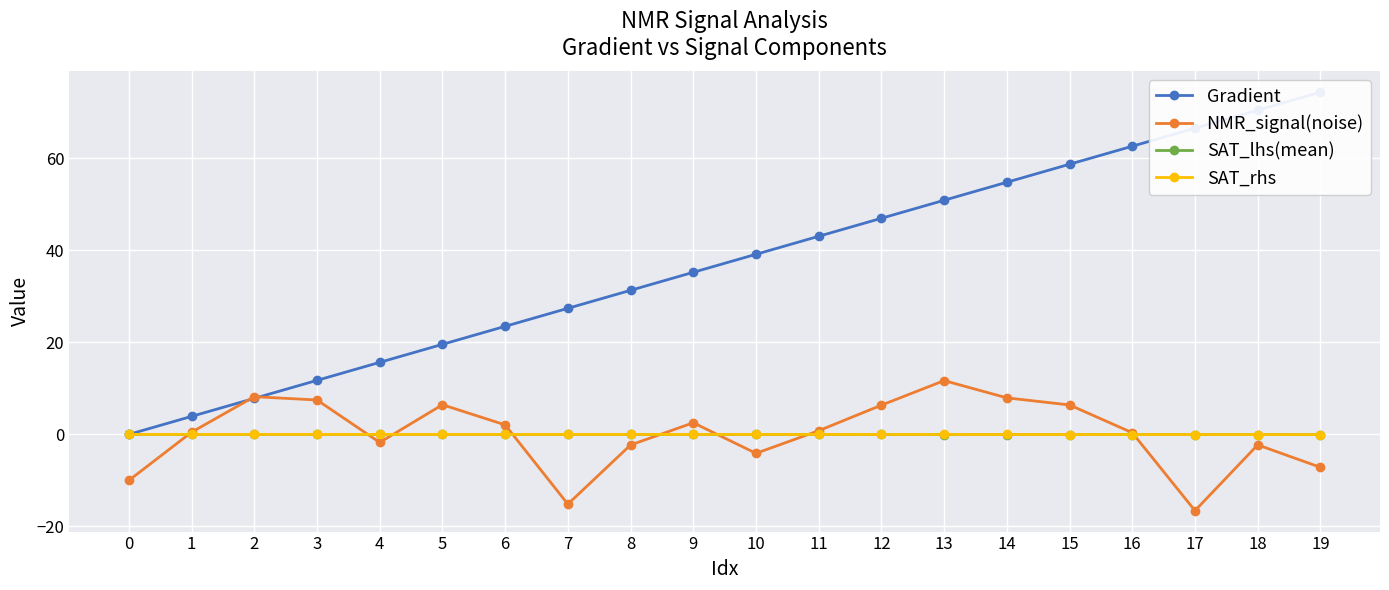

True or false: NMR_signal(noise) and Gradient intersect in this chart.

True